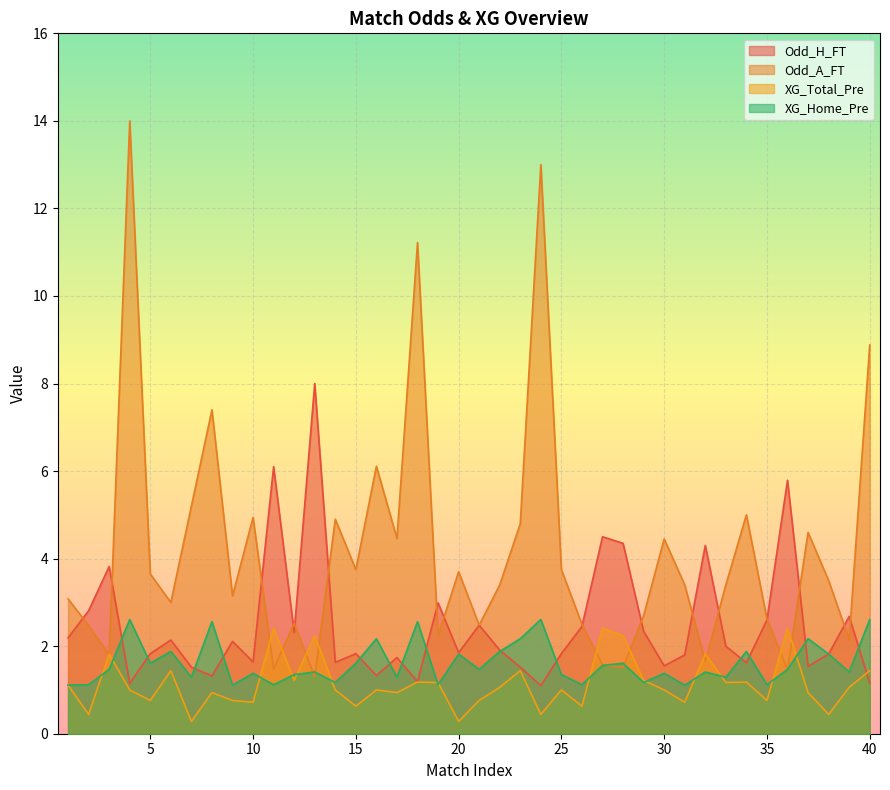

At which label does Odd_A_FT first exceed 3?

1